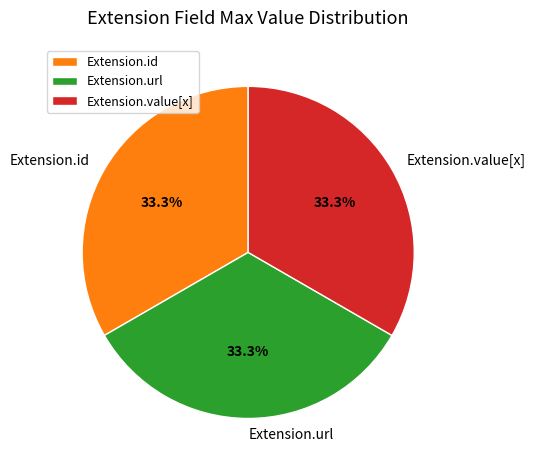

To the nearest percent, what is the difference between the largest and smallest slice percentages?

0%